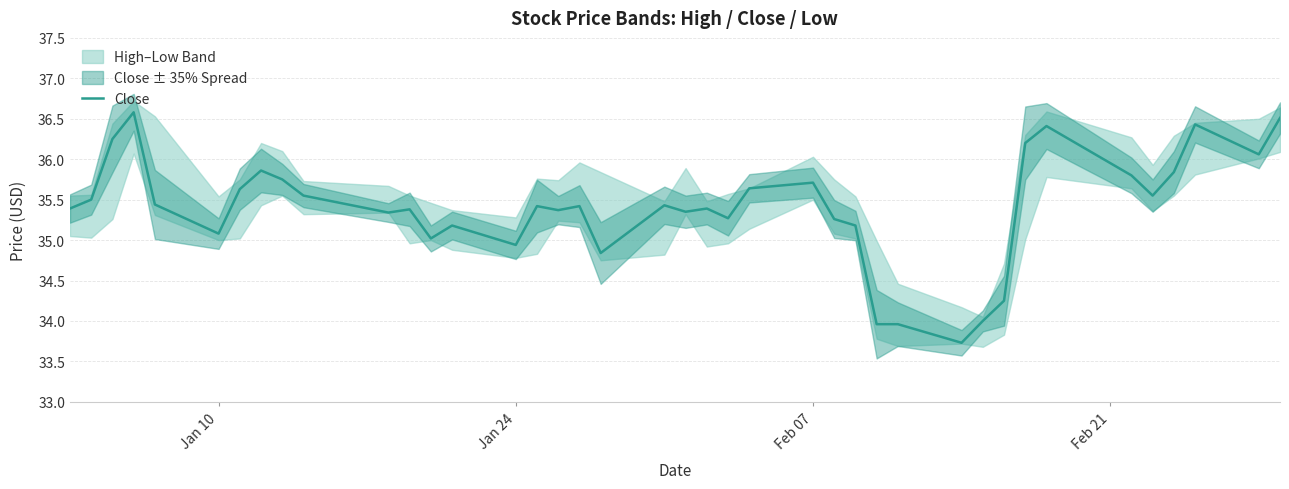

How many data points does each series have?

40